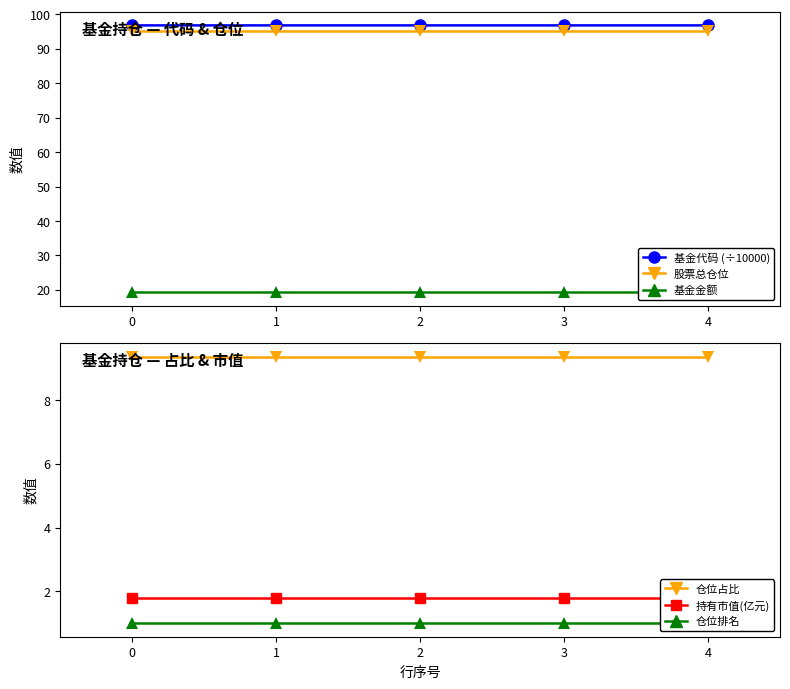

Reading right to left, extract all data points from this chart.

基金代码 (÷10000): 96.8	96.8	96.8	96.8	96.8
股票总仓位: 95.1	95.1	95.1	95.1	95.1
基金金额: 19.3	19.3	19.3	19.3	19.3
仓位占比: 9.4	9.4	9.4	9.4	9.4
持有市值(亿元): 1.8	1.8	1.8	1.8	1.8
仓位排名: 1.0	1.0	1.0	1.0	1.0